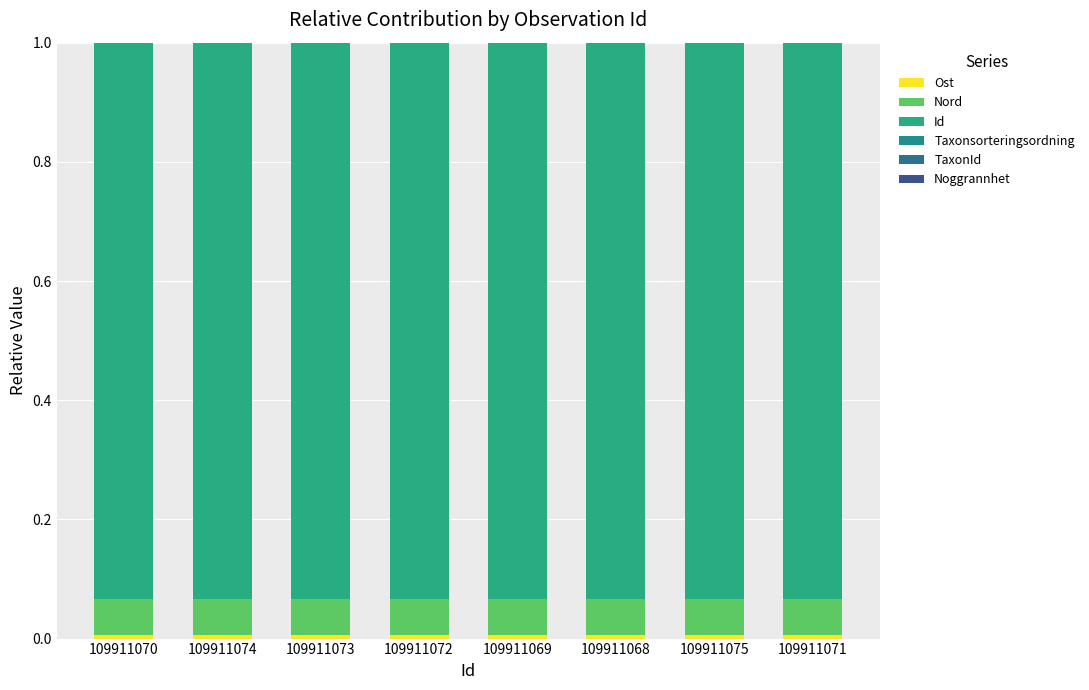

Are the bars grouped side by side (vs. stacked)?

No